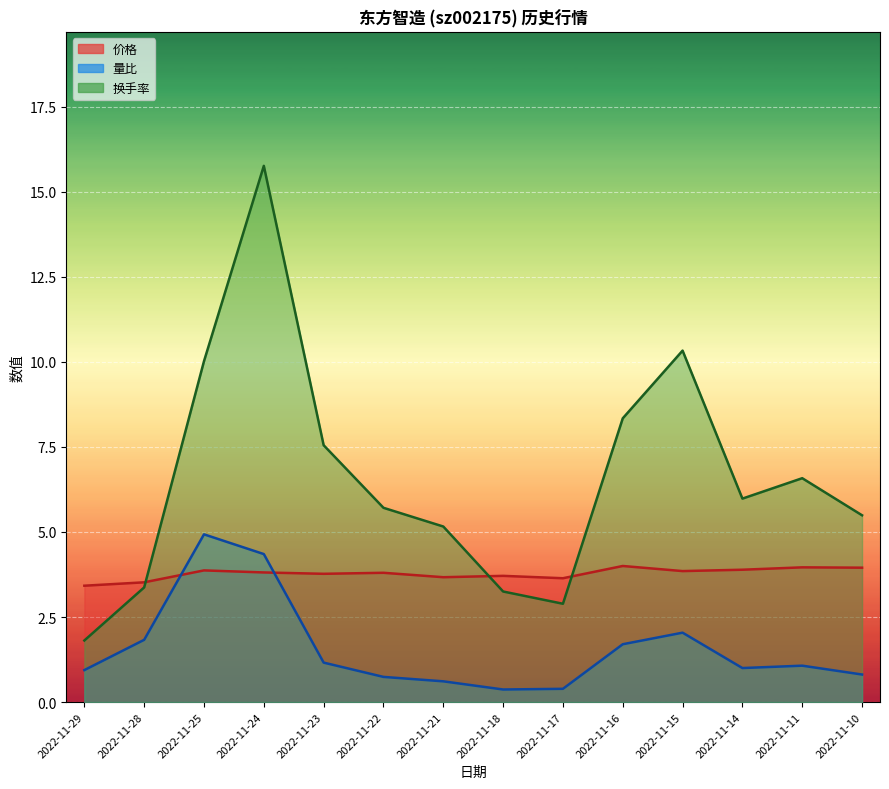

What is the sum of all 换手率 values?

92.2